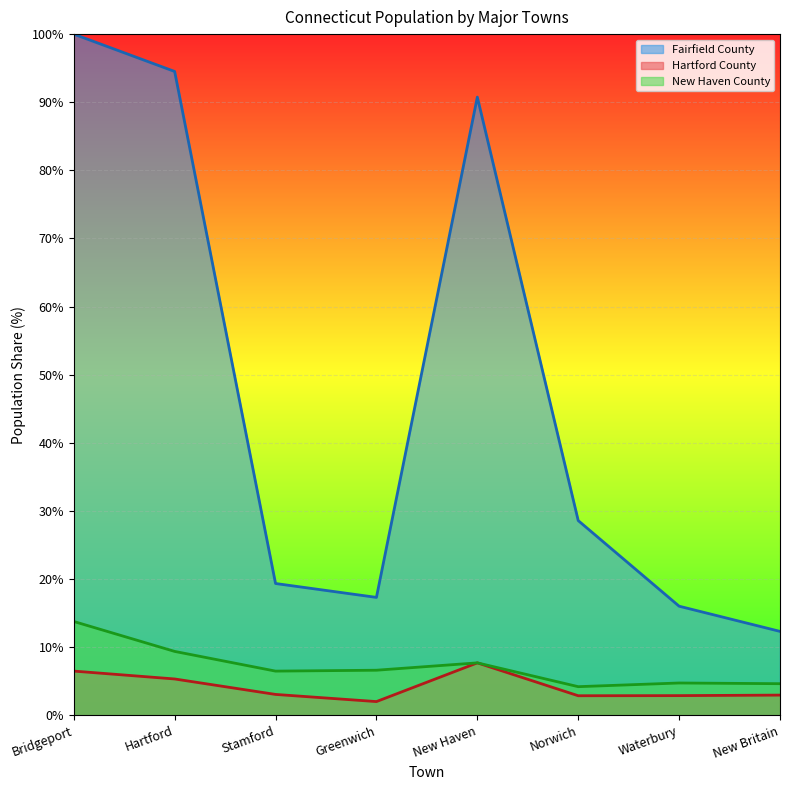

What is the label of the 7th point from the left?

Waterbury